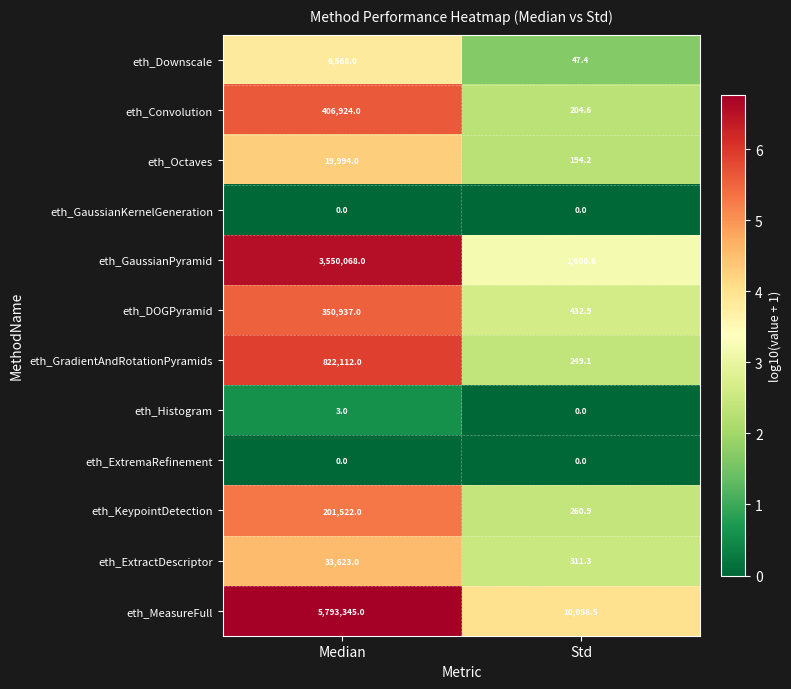

What is the approximate value of eth_GradientAndRotationPyramids at Std?

249.1